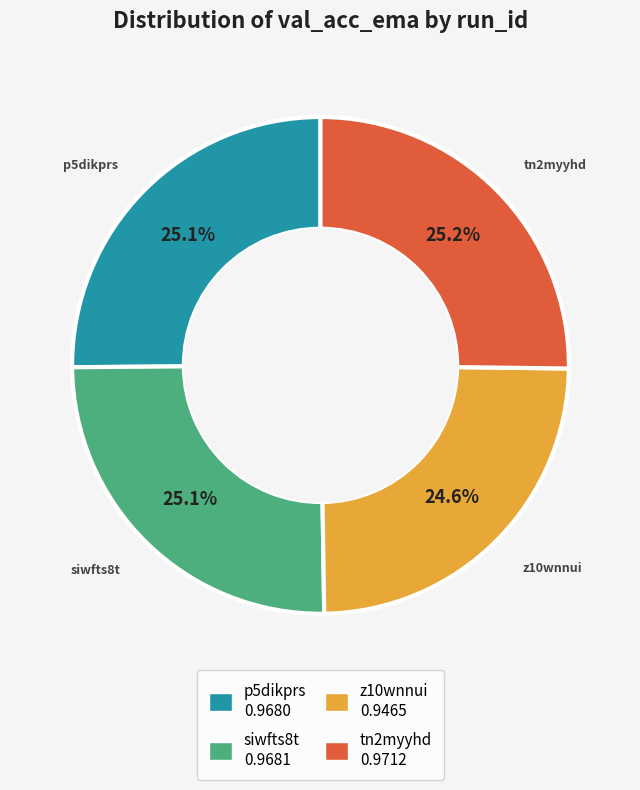

Combined, what portion of the pie is siwfts8t and tn2myyhd?

50.3%